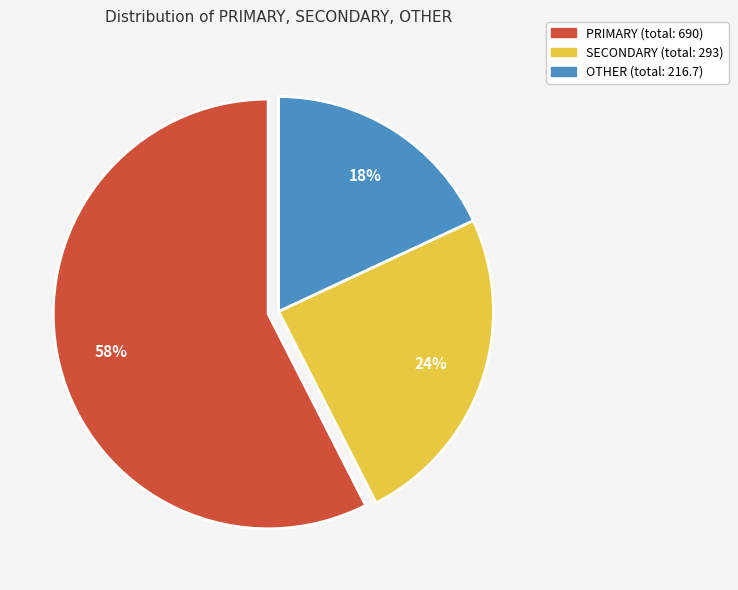

Approximately how many times larger is the value at PRIMARY compared to SECONDARY?

2.4